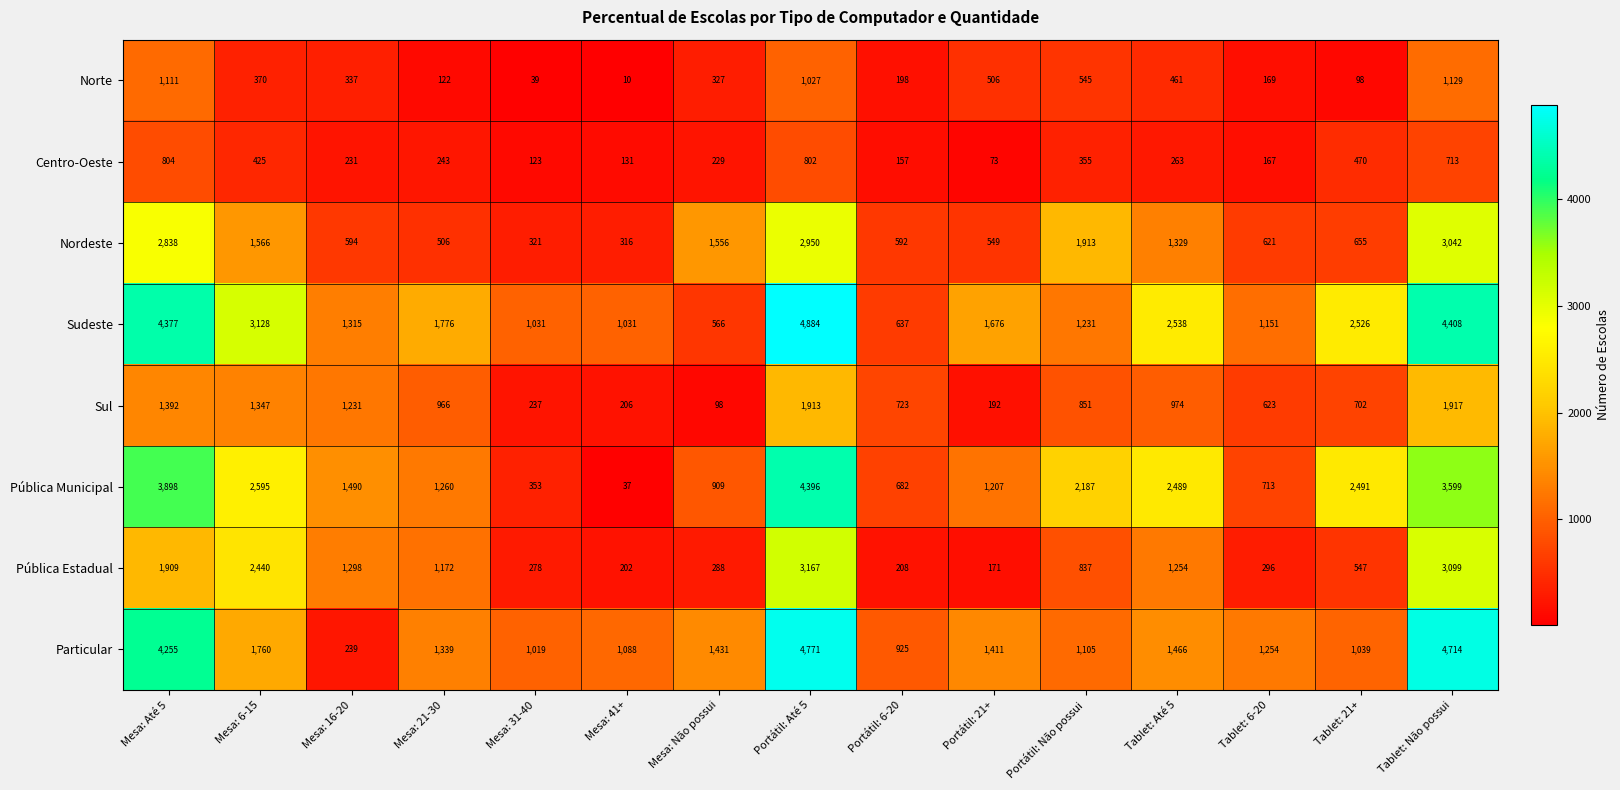

What is the sum of all Pública Municipal values?

28306